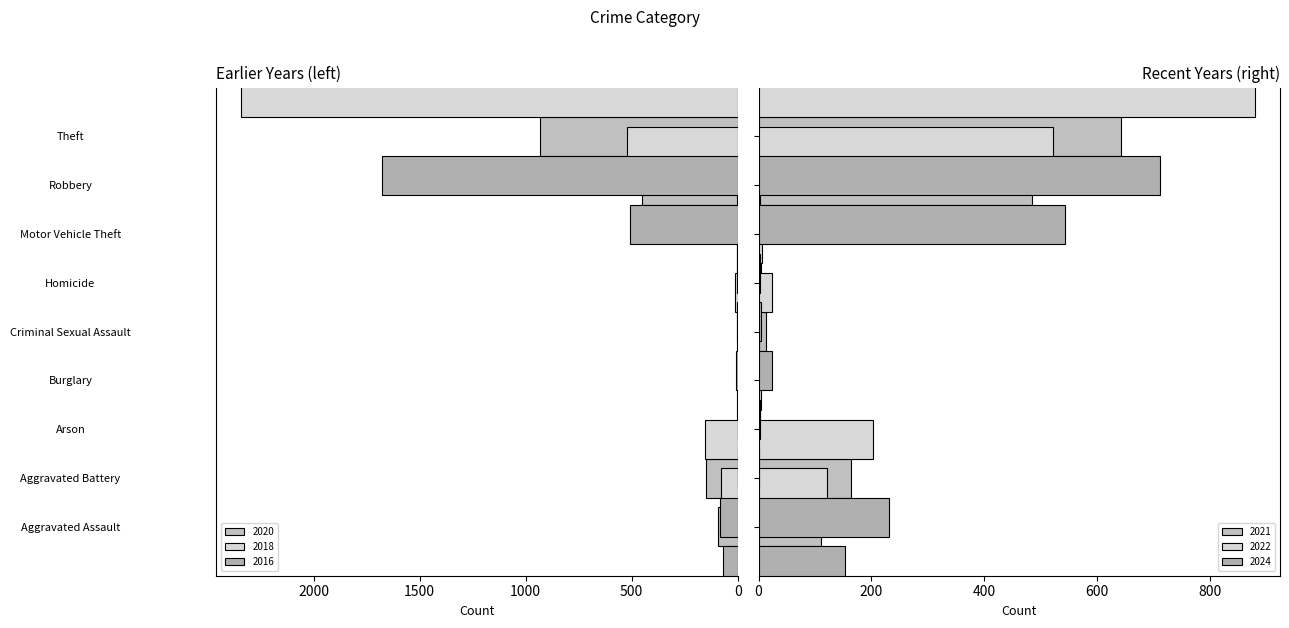

How many data points in 2018 are above 11?

4